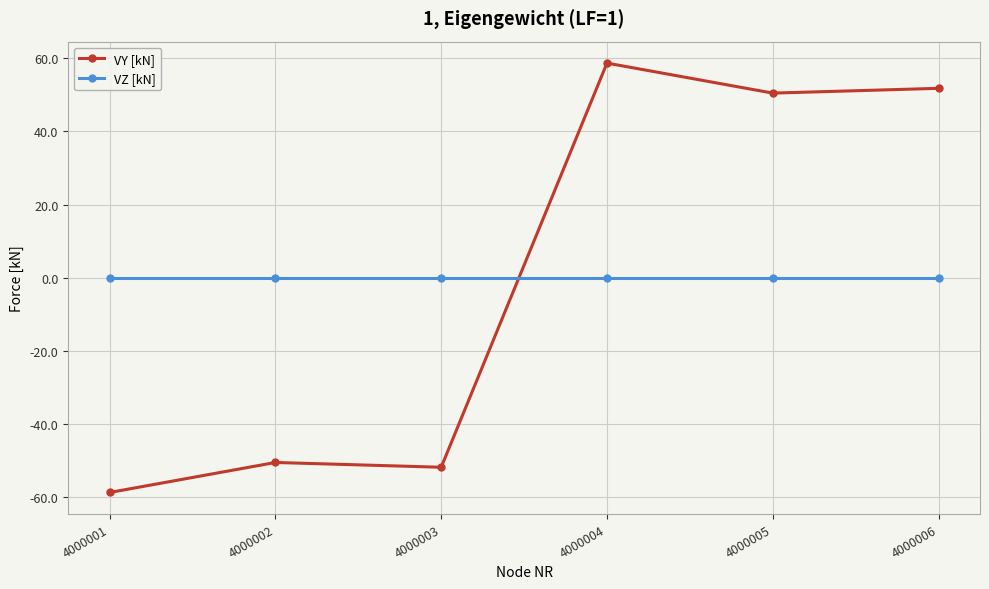

At which category is the sum across all series the highest?

4000004